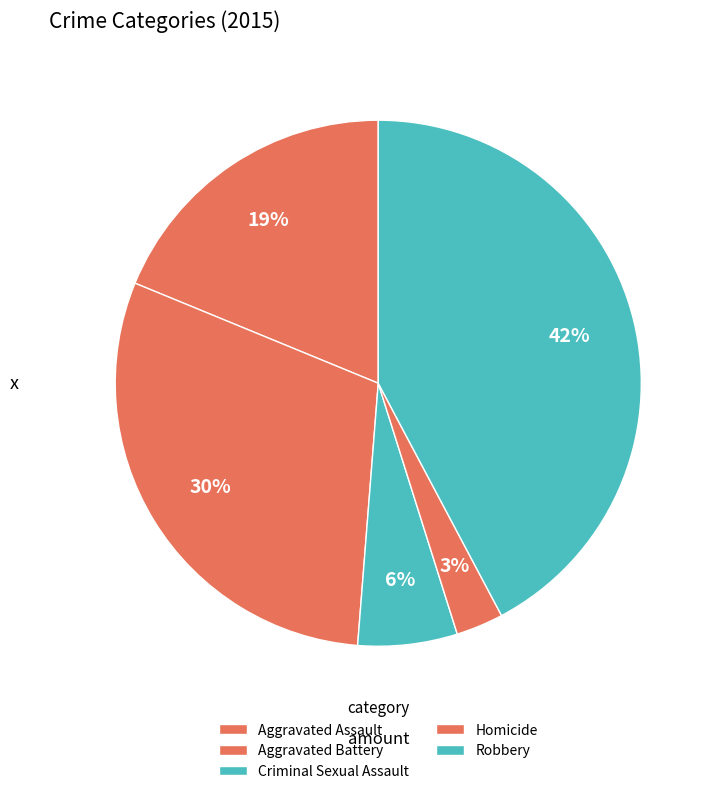

To the nearest percent, what percentage of the pie is Robbery?

42%